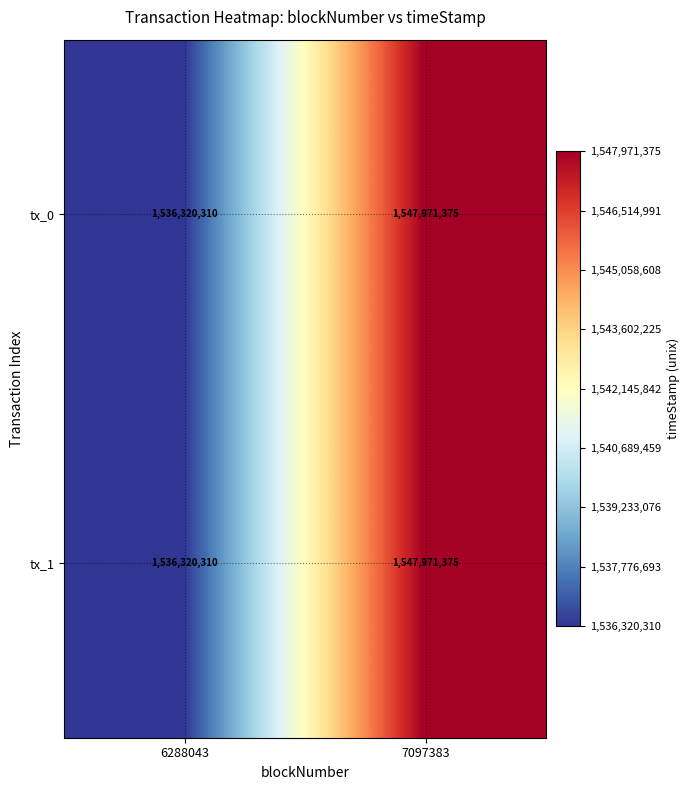

Which category has the highest value in the tx_1 series?

7097383